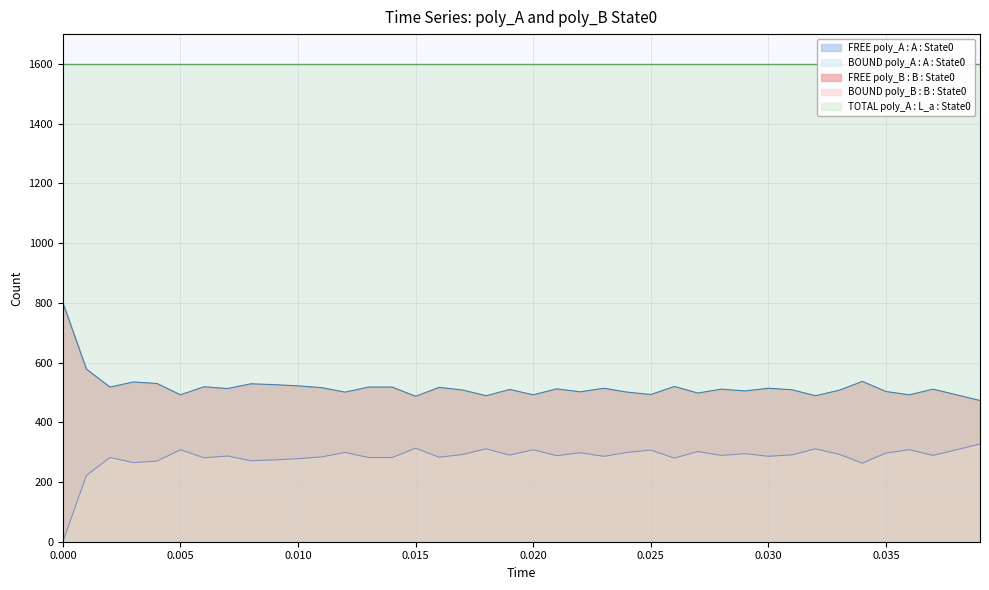

Reading left to right, extract all data points from this chart.

FREE poly_A : A : State0: 0=800	1=578	2=518	3=535	4=530	5=492	6=519	7=513	8=529	9=526	10=522	11=516	12=501	13=518	14=518	15=487	16=517	17=508	18=489	19=510	20=492	21=512	22=502	23=514	24=501	25=493	26=520	27=498	28=511	29=505	30=514	31=509	32=489	33=507	34=537	35=503	36=492	37=511	38=492	39=473
BOUND poly_A : A : State0: 0=0	1=222	2=282	3=265	4=270	5=308	6=281	7=287	8=271	9=274	10=278	11=284	12=299	13=282	14=282	15=313	16=283	17=292	18=311	19=290	20=308	21=288	22=298	23=286	24=299	25=307	26=280	27=302	28=289	29=295	30=286	31=291	32=311	33=293	34=263	35=297	36=308	37=289	38=308	39=327
FREE poly_B : B : State0: 0=800	1=578	2=518	3=535	4=530	5=492	6=519	7=513	8=529	9=526	10=522	11=516	12=501	13=518	14=518	15=487	16=517	17=508	18=489	19=510	20=492	21=512	22=502	23=514	24=501	25=493	26=520	27=498	28=511	29=505	30=514	31=509	32=489	33=507	34=537	35=503	36=492	37=511	38=492	39=473
BOUND poly_B : B : State0: 0=0	1=222	2=282	3=265	4=270	5=308	6=281	7=287	8=271	9=274	10=278	11=284	12=299	13=282	14=282	15=313	16=283	17=292	18=311	19=290	20=308	21=288	22=298	23=286	24=299	25=307	26=280	27=302	28=289	29=295	30=286	31=291	32=311	33=293	34=263	35=297	36=308	37=289	38=308	39=327
TOTAL poly_A : L_a : State0: 0=1600	1=1600	2=1600	3=1600	4=1600	5=1600	6=1600	7=1600	8=1600	9=1600	10=1600	11=1600	12=1600	13=1600	14=1600	15=1600	16=1600	17=1600	18=1600	19=1600	20=1600	21=1600	22=1600	23=1600	24=1600	25=1600	26=1600	27=1600	28=1600	29=1600	30=1600	31=1600	32=1600	33=1600	34=1600	35=1600	36=1600	37=1600	38=1600	39=1600